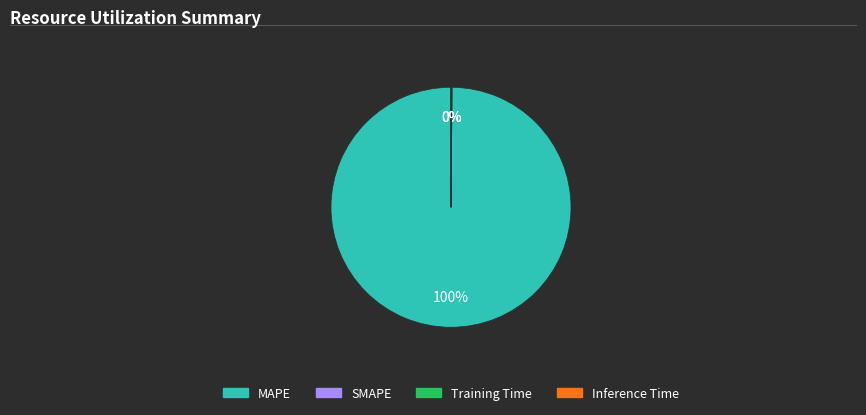

To the nearest percent, what is the average slice percentage?

25%